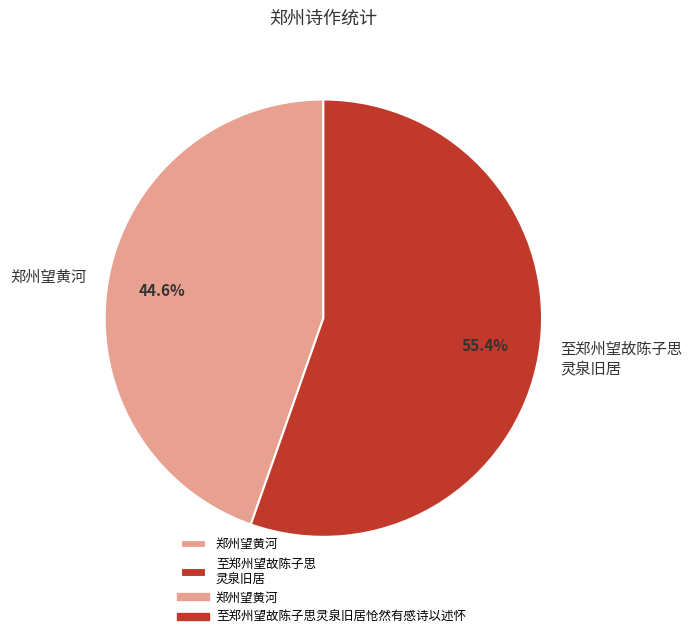

What is the smallest slice in the pie chart?

郑州望黄河